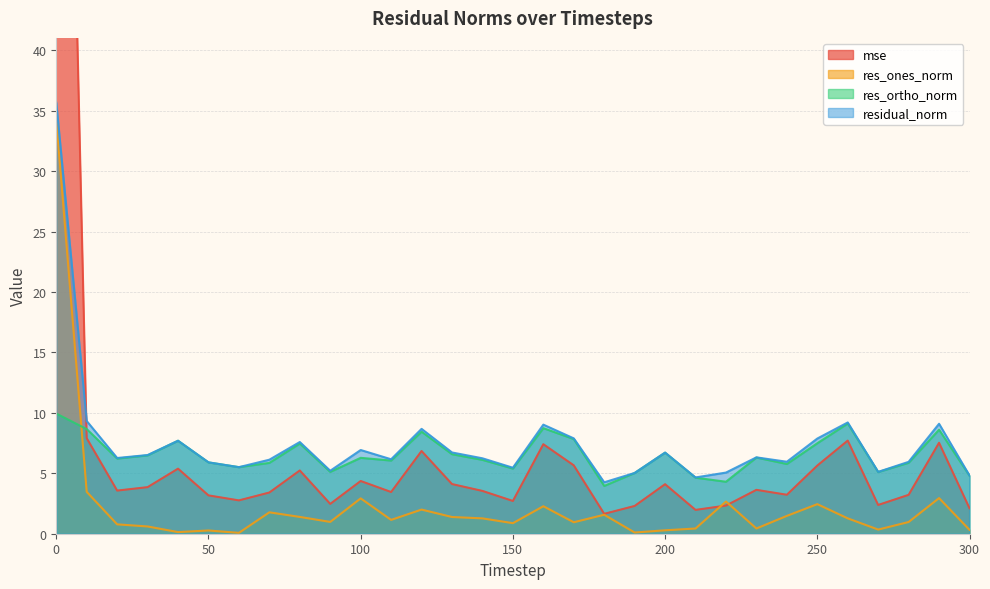

Is it true that residual_norm equals 2.8 at 230?

False